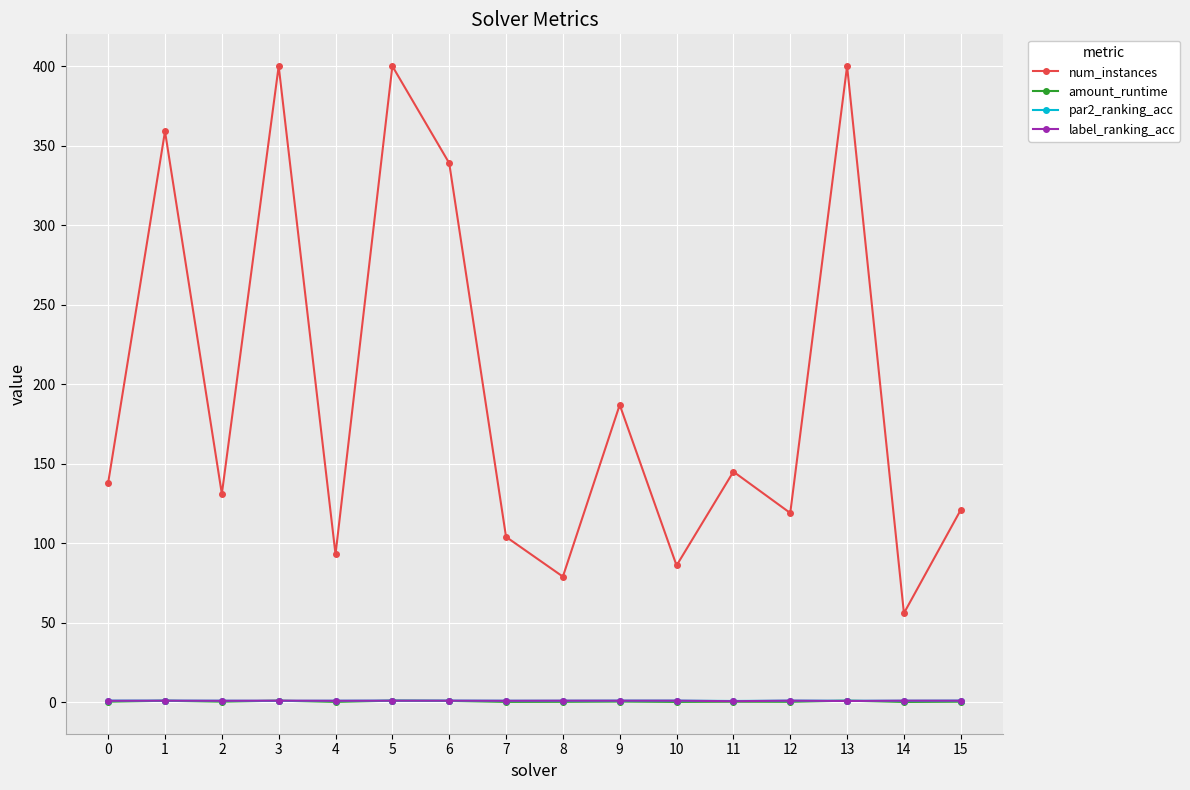

The label_ranking_acc series shows 1.0 at 6. True or false?

True